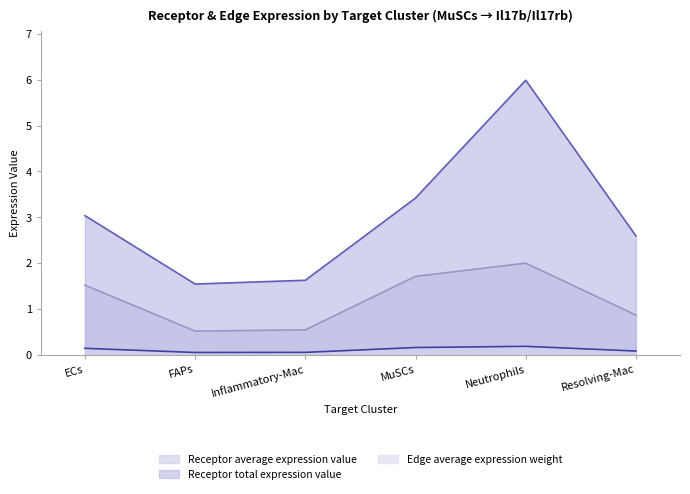

How many categories are shown in the chart?

6